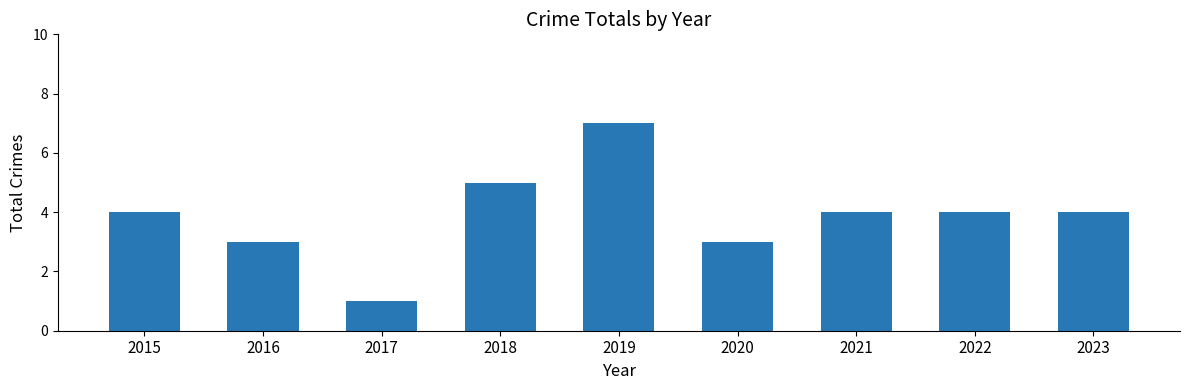

What is the value of the 1st bar from the left?

4